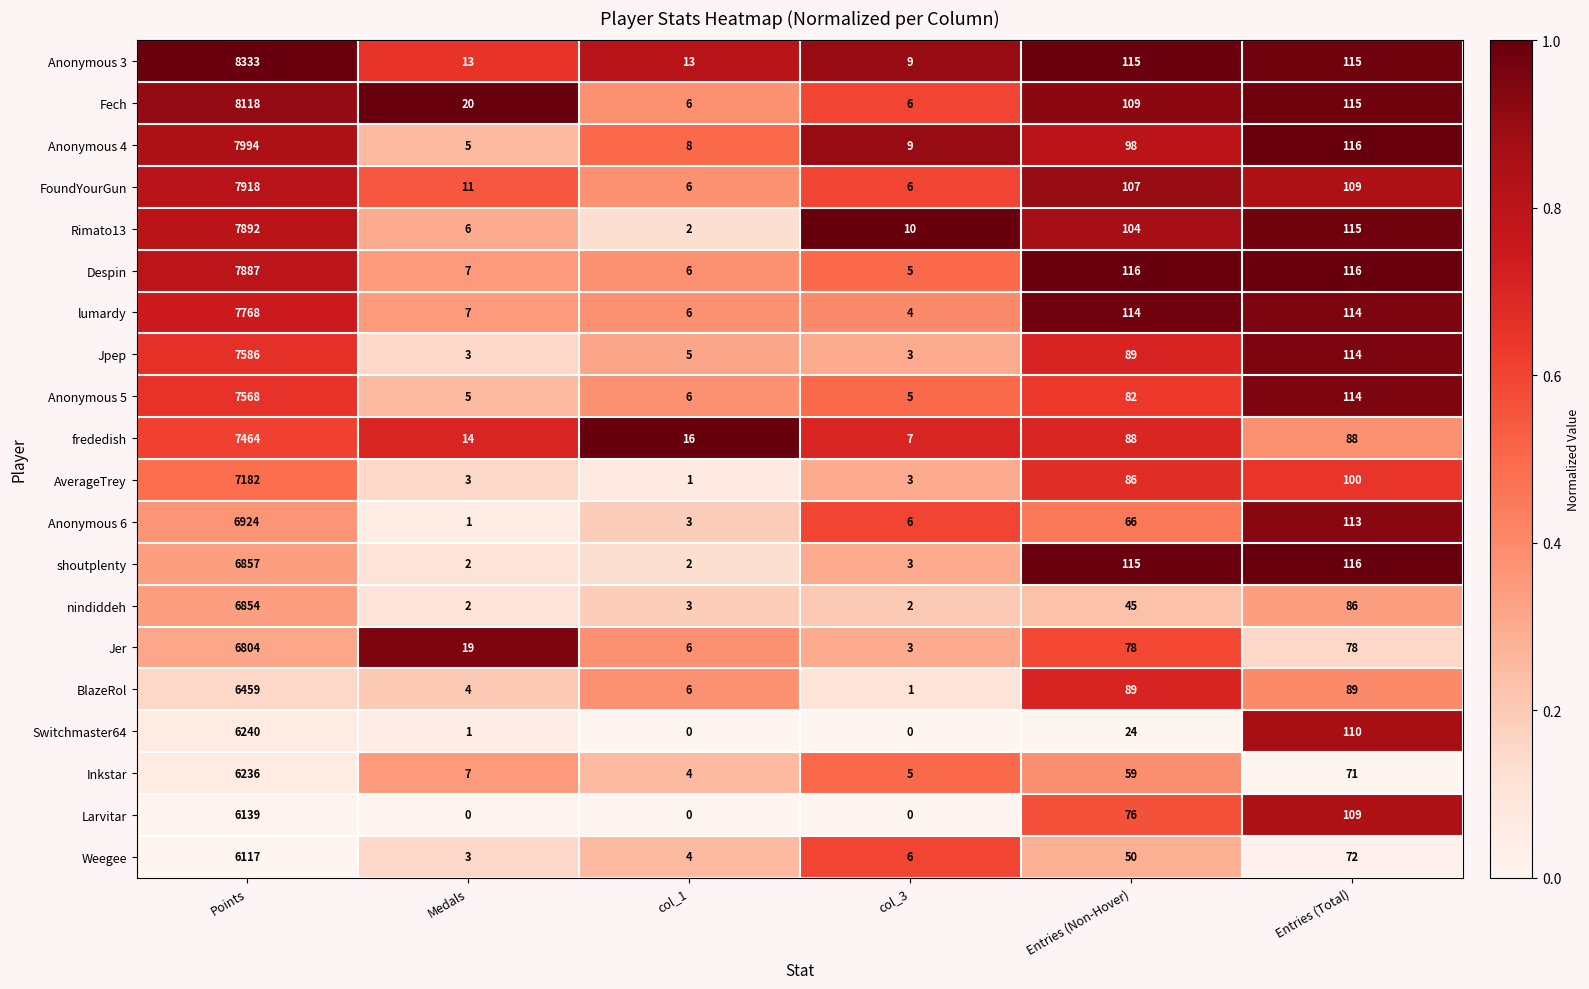

Which label corresponds to the largest value in the chart?

Points